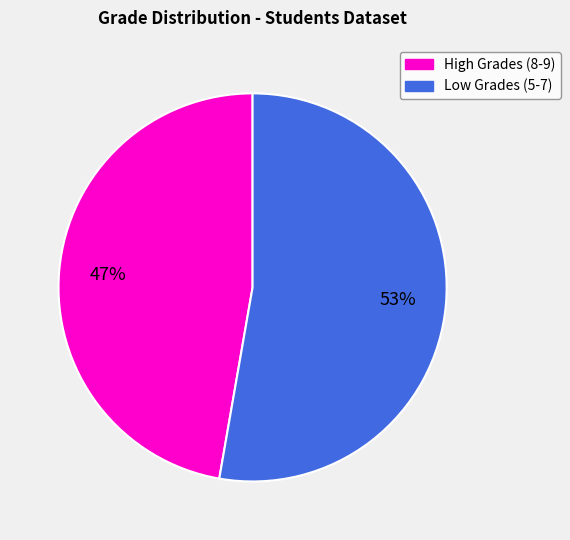

Which slice represents more than half of the pie?

Low Grades (5-7)